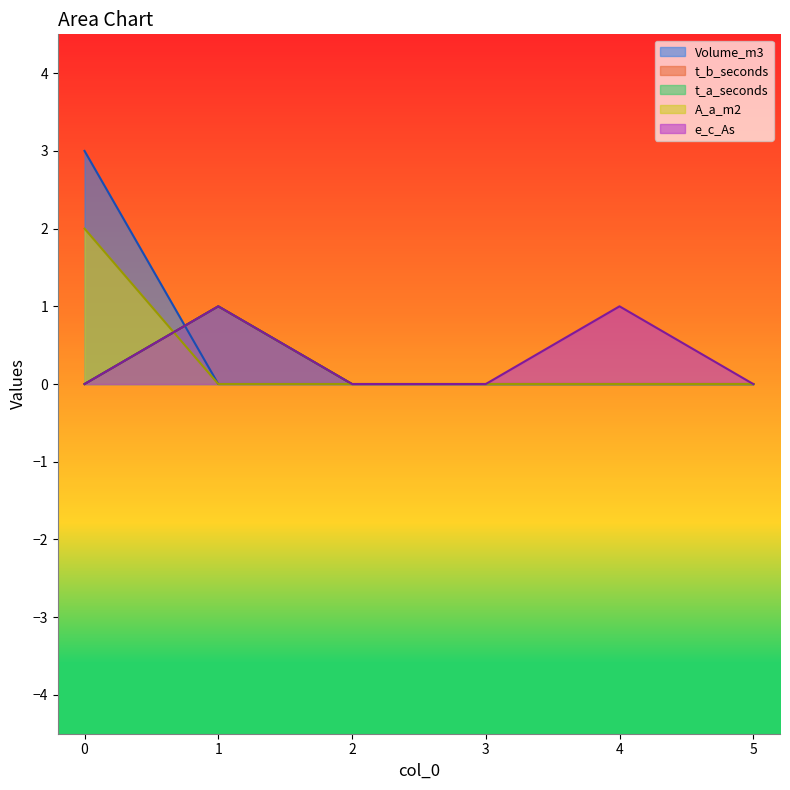

Which has a higher value, 4 or 5?

4